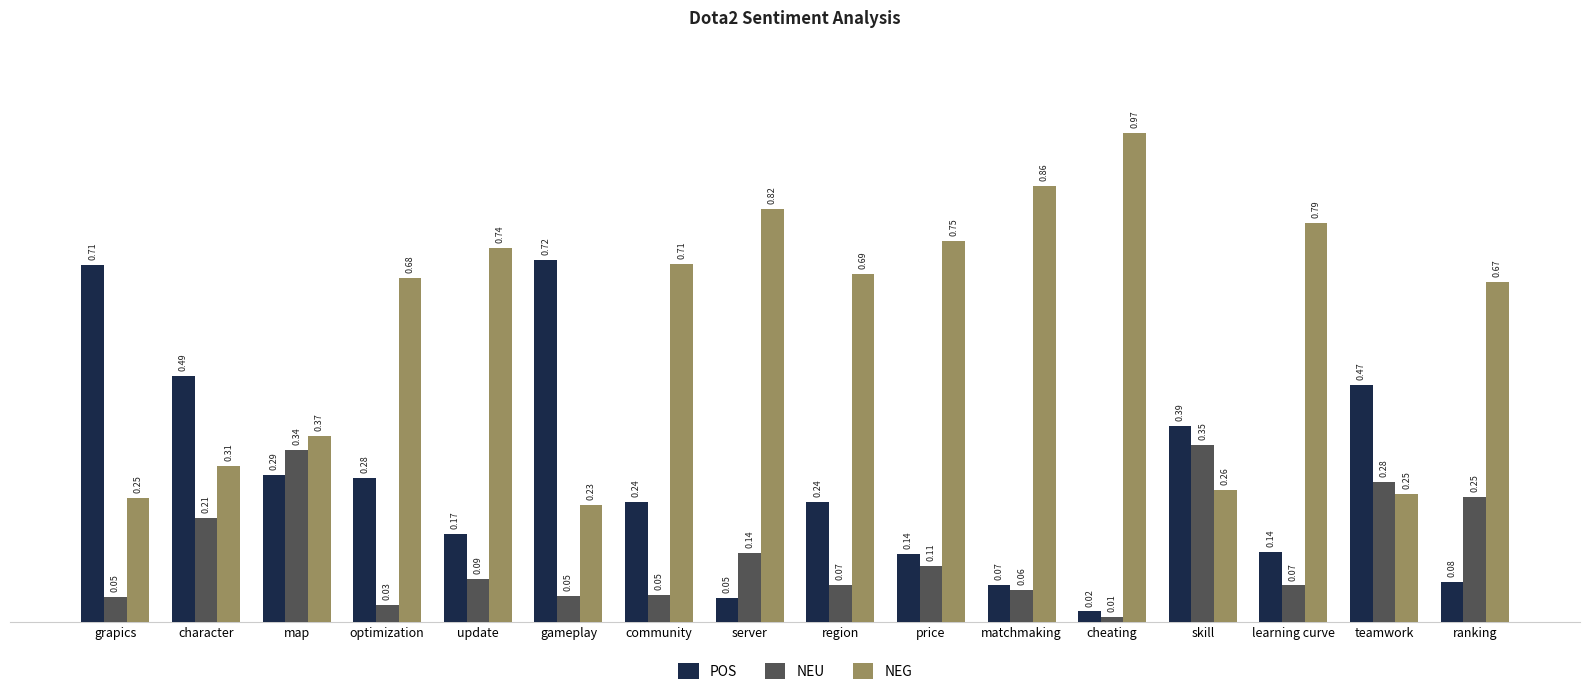

At which category does the chart reach its minimum across all series?

cheating